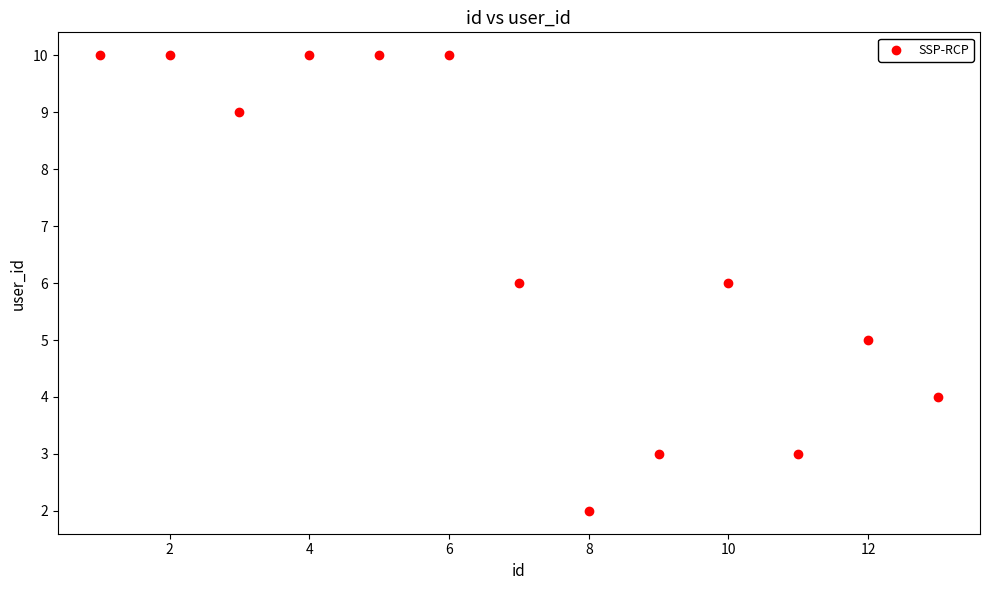

What is the range of Y values (max minus min)?

8